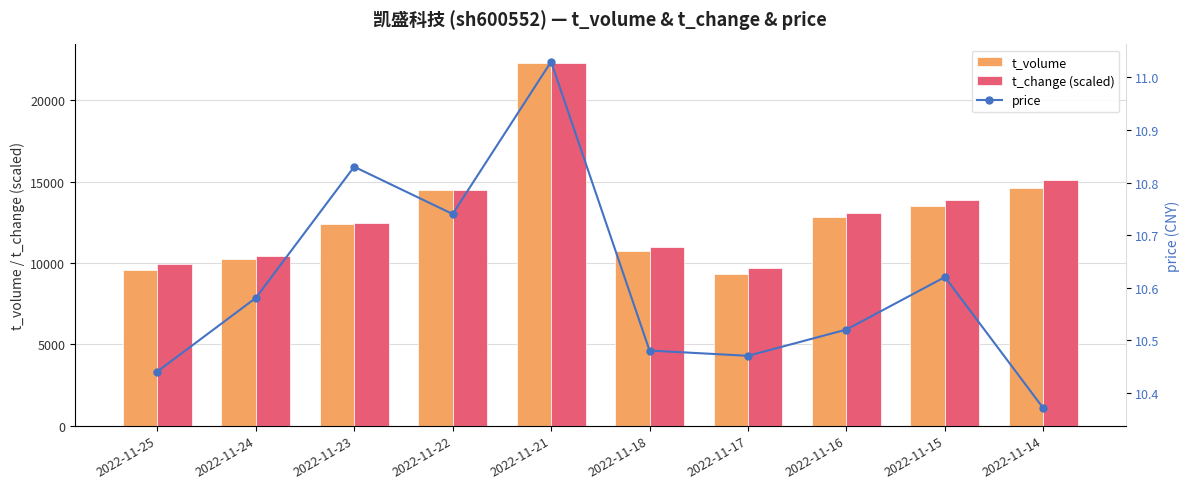

At which label does t_change (scaled) reach its minimum?

2022-11-17